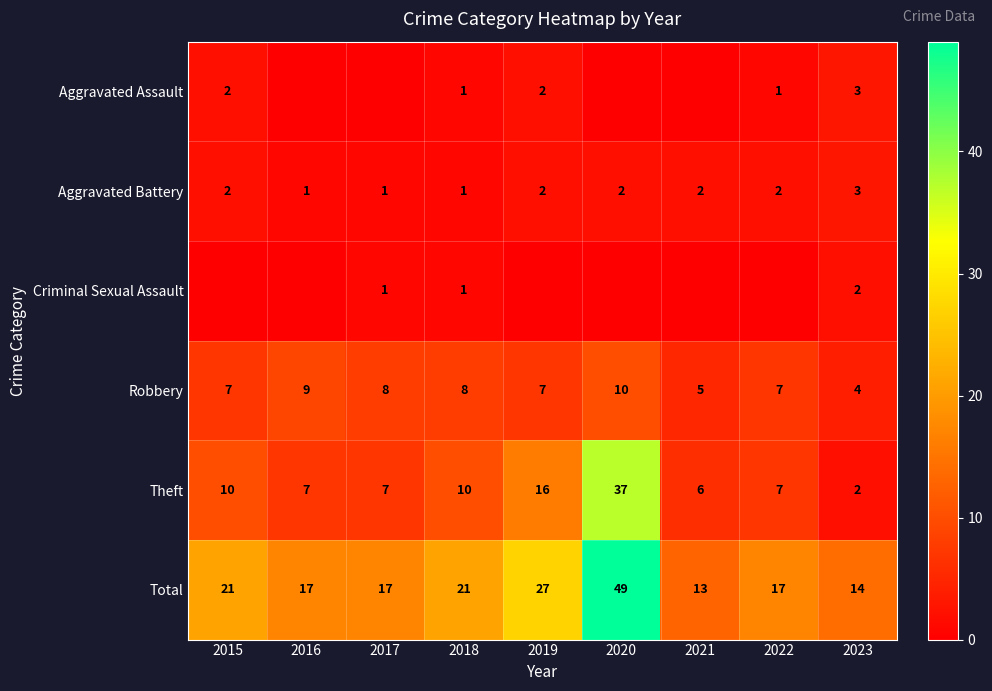

Is the value of Theft at 2016 greater than the value of Robbery at 2021?

Yes